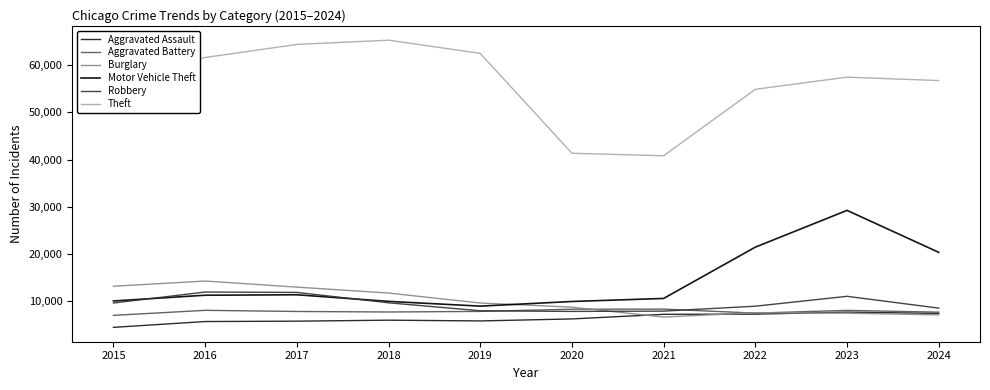

Is the value of Motor Vehicle Theft at 2022 greater than the value of Theft at 2017?

No